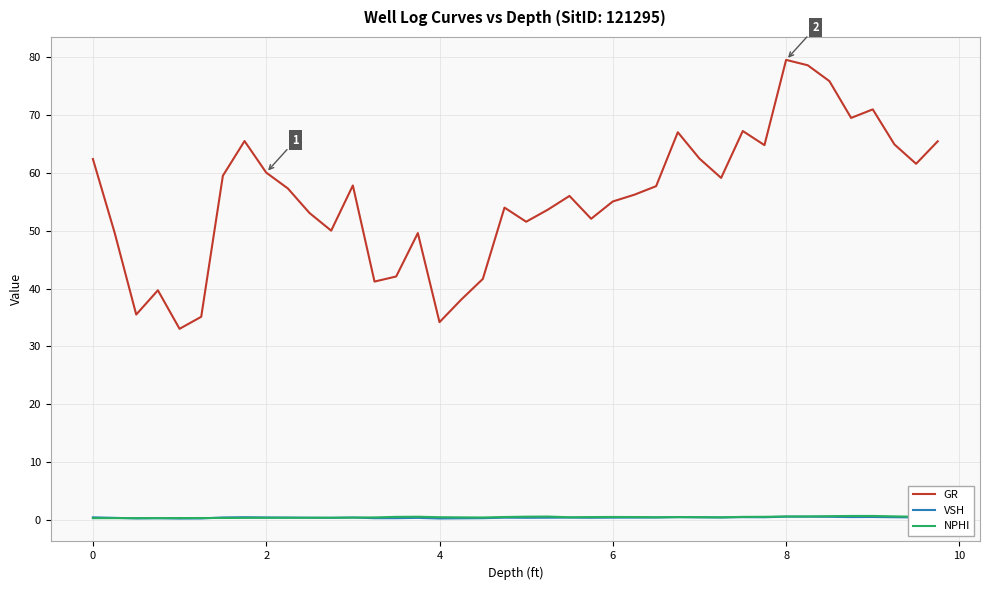

Which series has the largest total across all categories?

GR